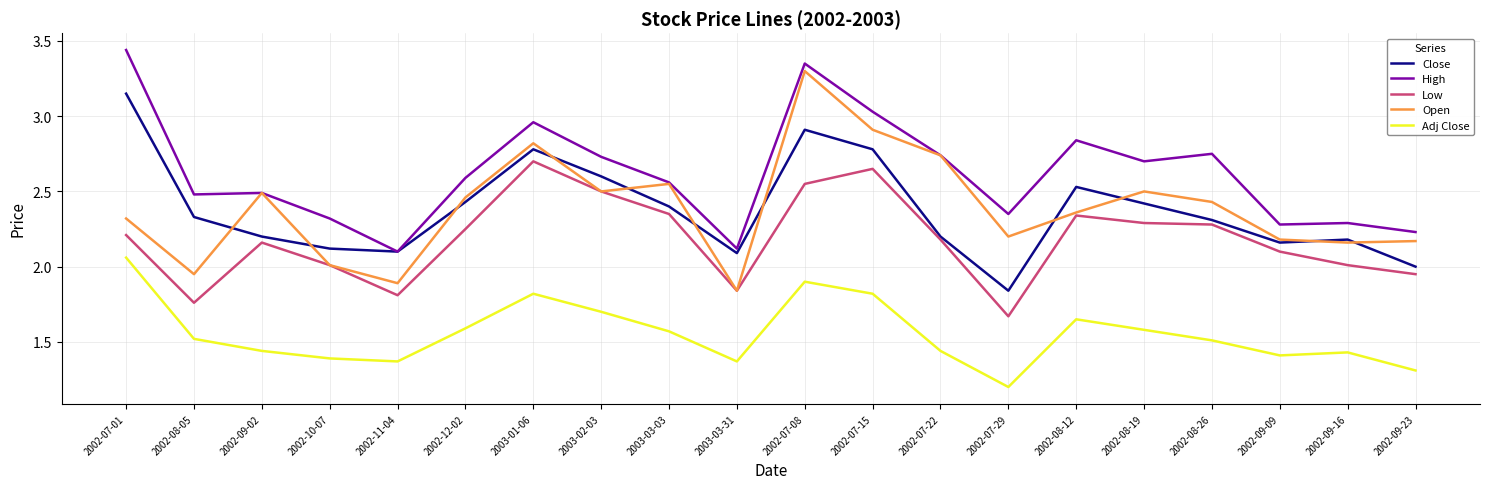

Rank the series by their maximum value, from highest to lowest.

High, Open, Close, Low, Adj Close